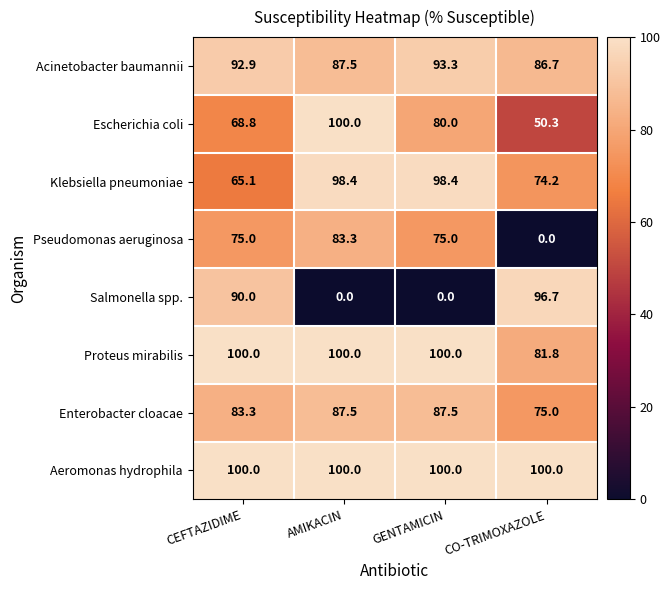

At CO-TRIMOXAZOLE, list the series in order from smallest to largest.

Pseudomonas aeruginosa, Escherichia coli, Klebsiella pneumoniae, Enterobacter cloacae, Proteus mirabilis, Acinetobacter baumannii, Salmonella spp., Aeromonas hydrophila